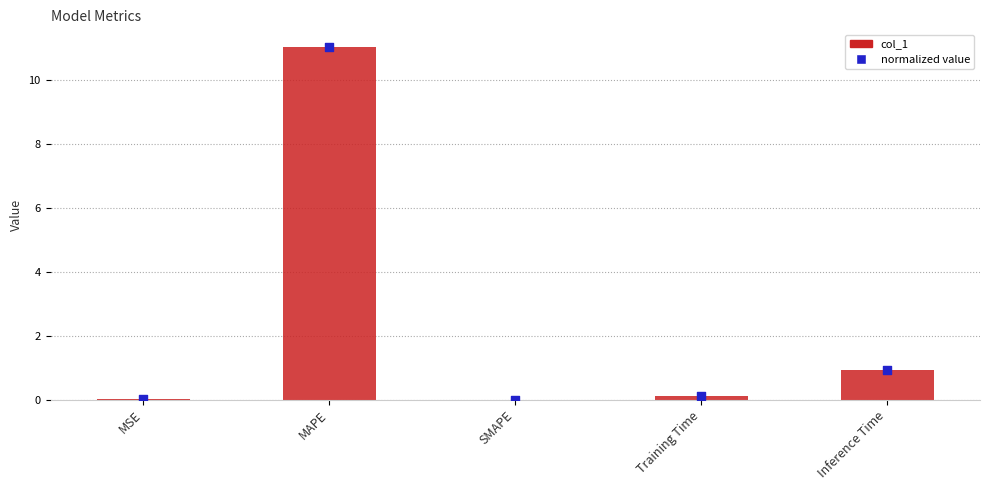

Which series reaches the maximum Y coordinate?

col_1